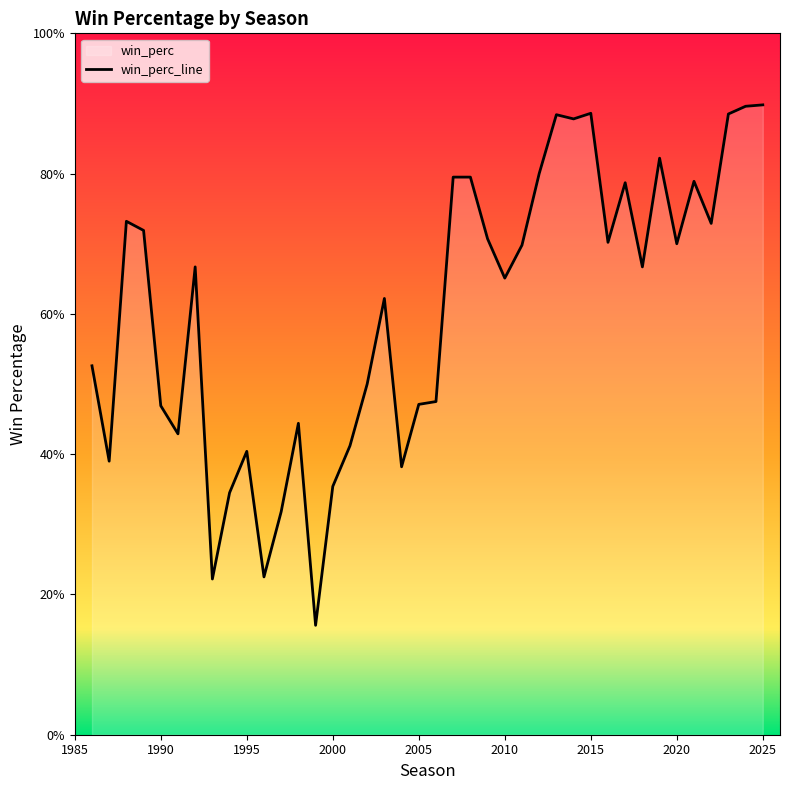

How many categories are shown in the chart?

40